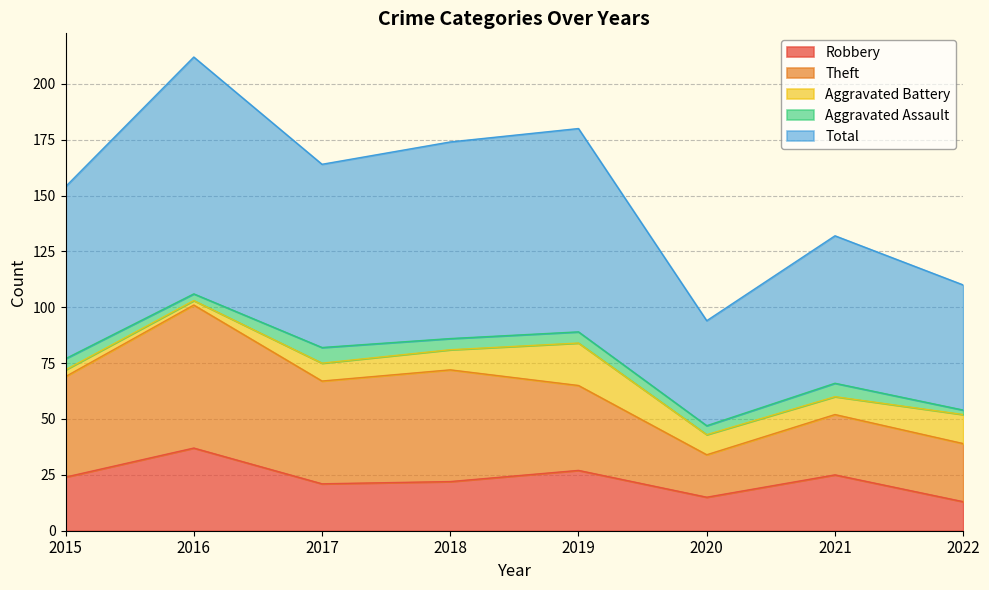

What is the value of the Aggravated Battery point at the 7th from the left?

8